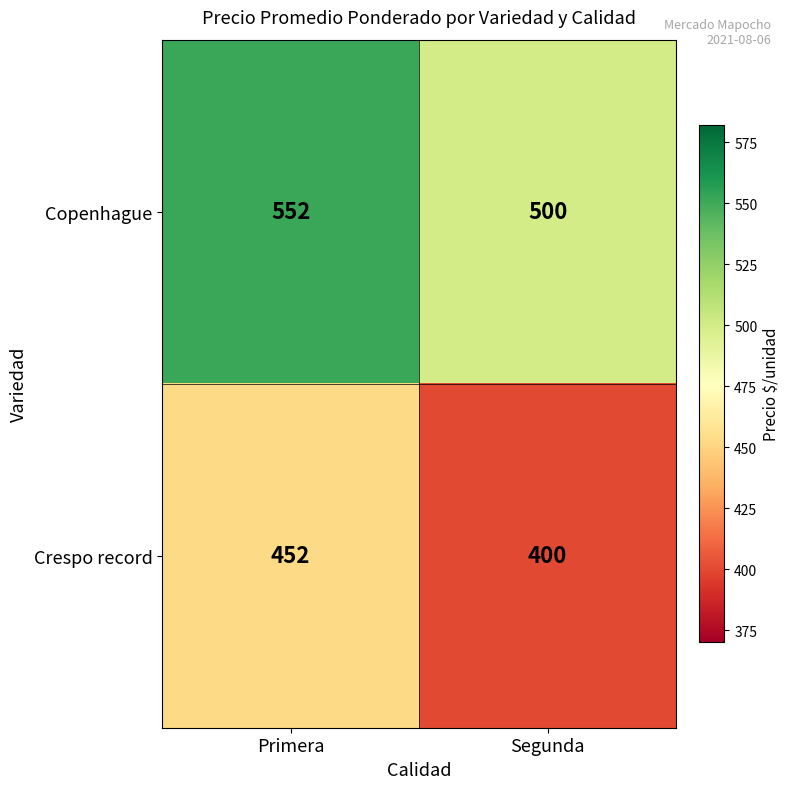

True or false: Copenhague has a value of 298 at Primera.

False